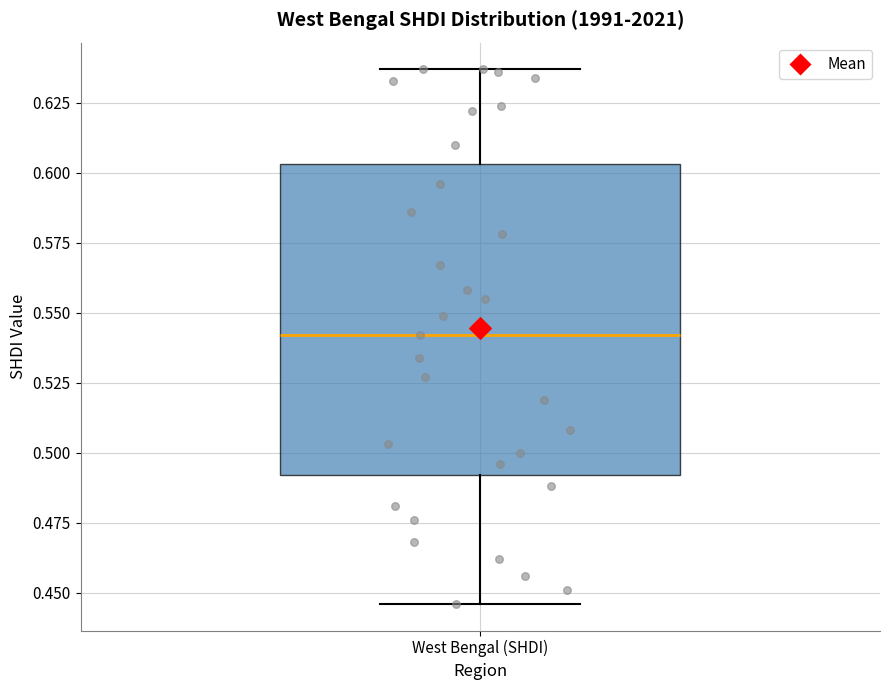

Where is the lower edge of the box for West Bengal (SHDI) on the y-axis? The values are not printed on the chart, so give them approximately, as read against the axis.

0.490